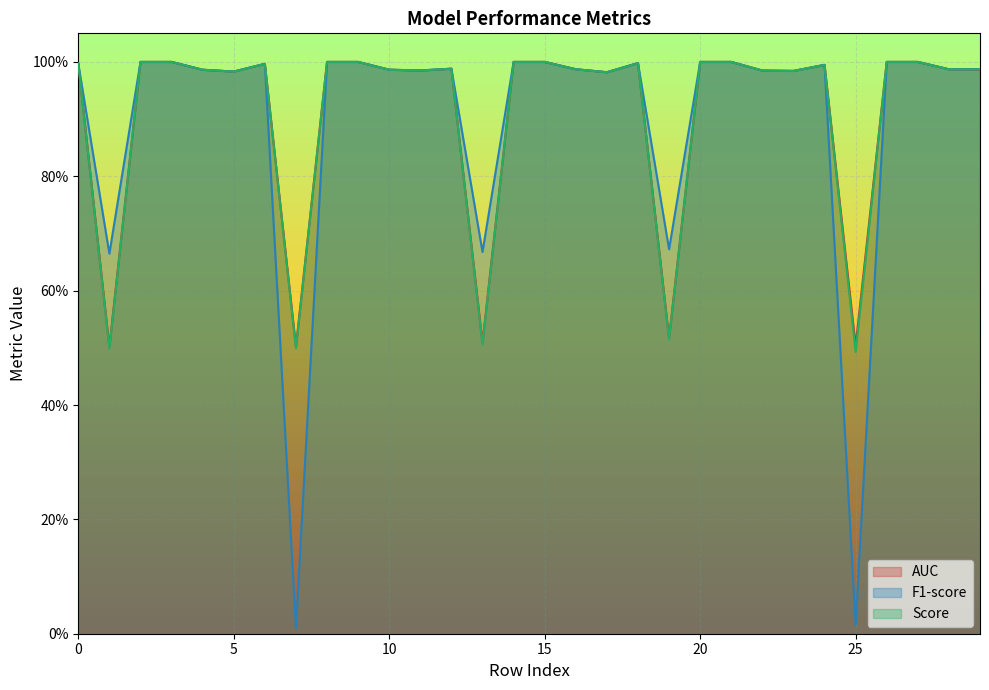

The value of AUC at 12 is 0.3. True or false?

False